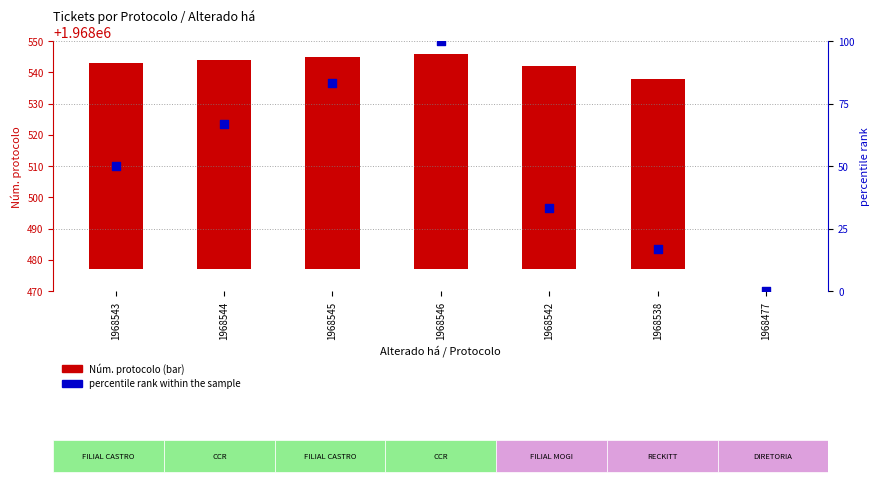

Is the value of percentile rank within the sample at 1968543 greater than the value of Núm. protocolo at 1968545?

No